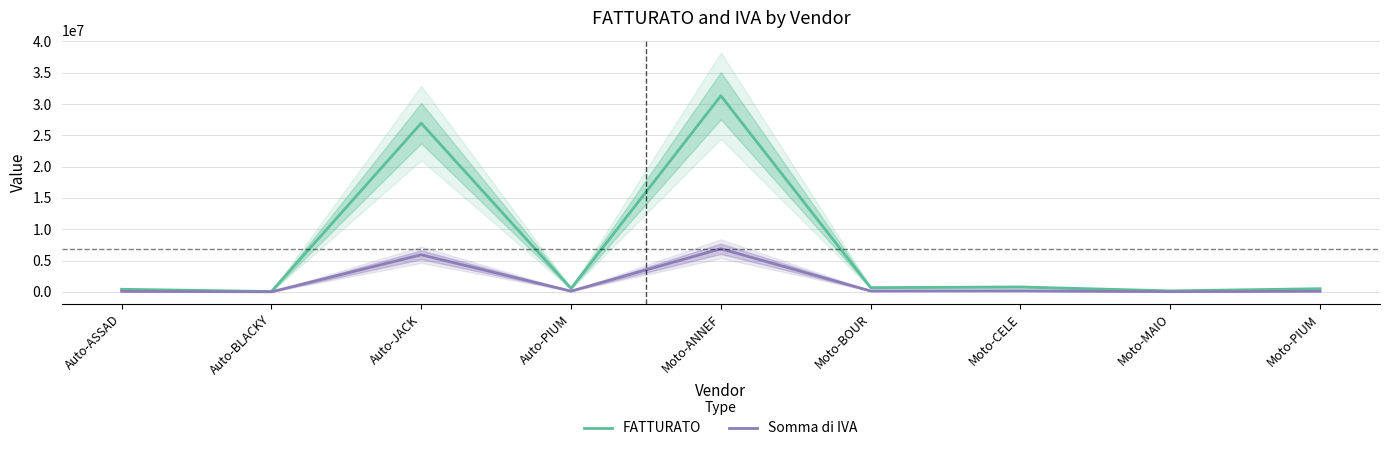

True or false: Somma di IVA and FATTURATO cross at least once.

False